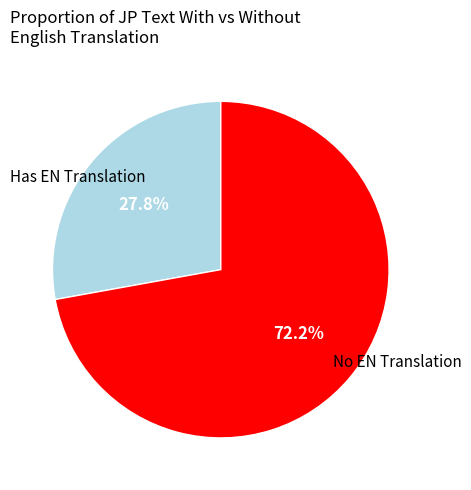

Is there any slice that represents more than half of the pie?

Yes